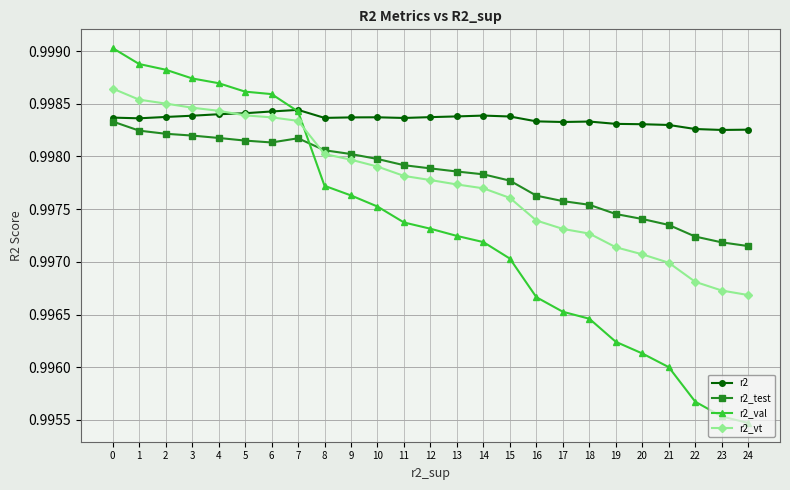

Which series has the widest spread of values?

r2_val